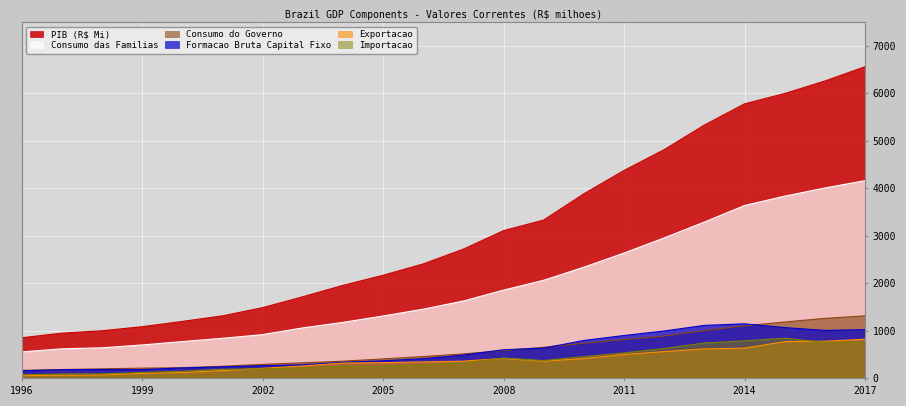

At how many categories does at least one series exceed 2289?

12